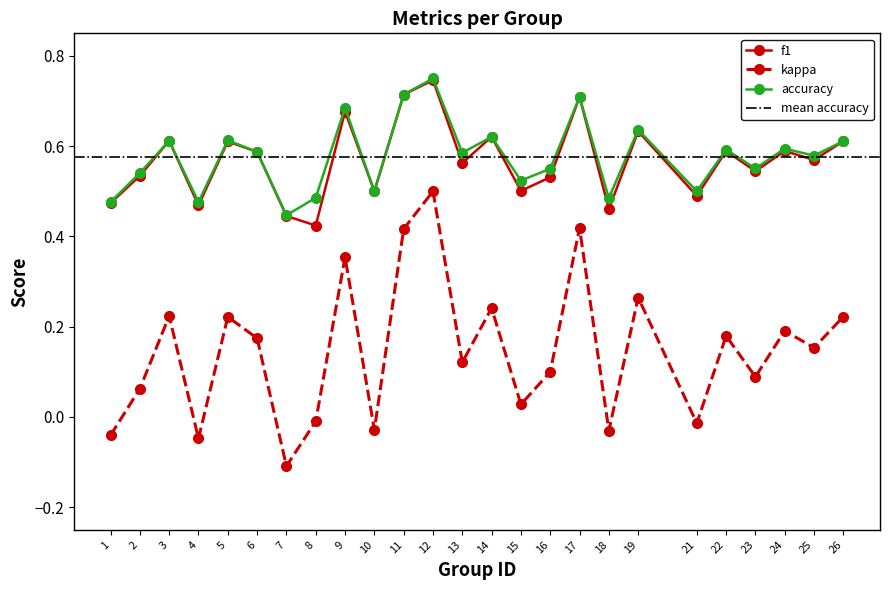

What is the difference between the kappa values at 12 and 19?

0.2